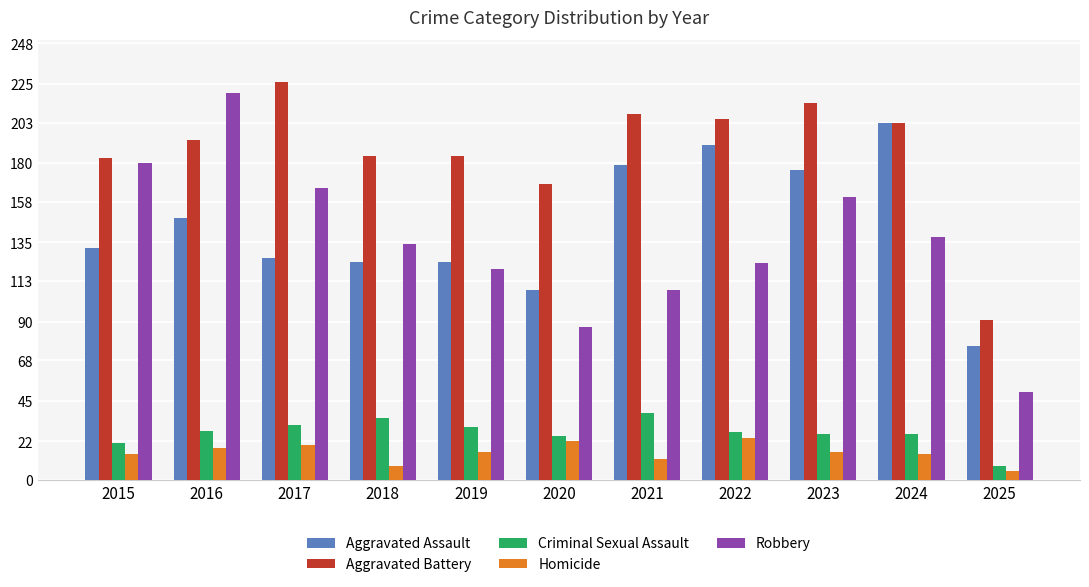

Reading right to left, list all the values displayed in this chart.

Aggravated Assault: 76	203	176	190	179	108	124	124	126	149	132
Aggravated Battery: 91	203	214	205	208	168	184	184	226	193	183
Criminal Sexual Assault: 8	26	26	27	38	25	30	35	31	28	21
Homicide: 5	15	16	24	12	22	16	8	20	18	15
Robbery: 50	138	161	123	108	87	120	134	166	220	180